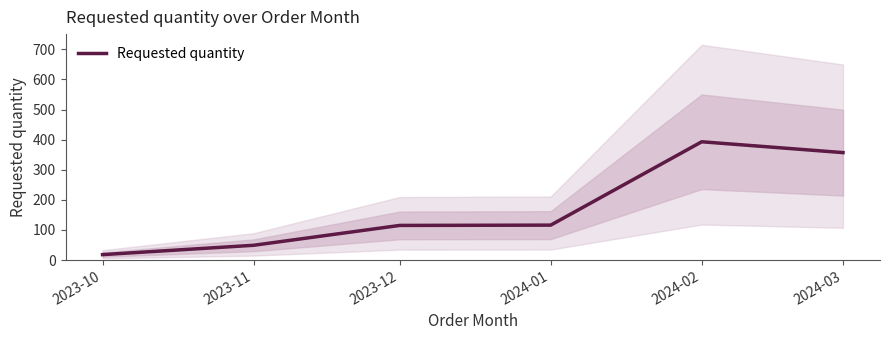

Count the number of data series in this chart.

1